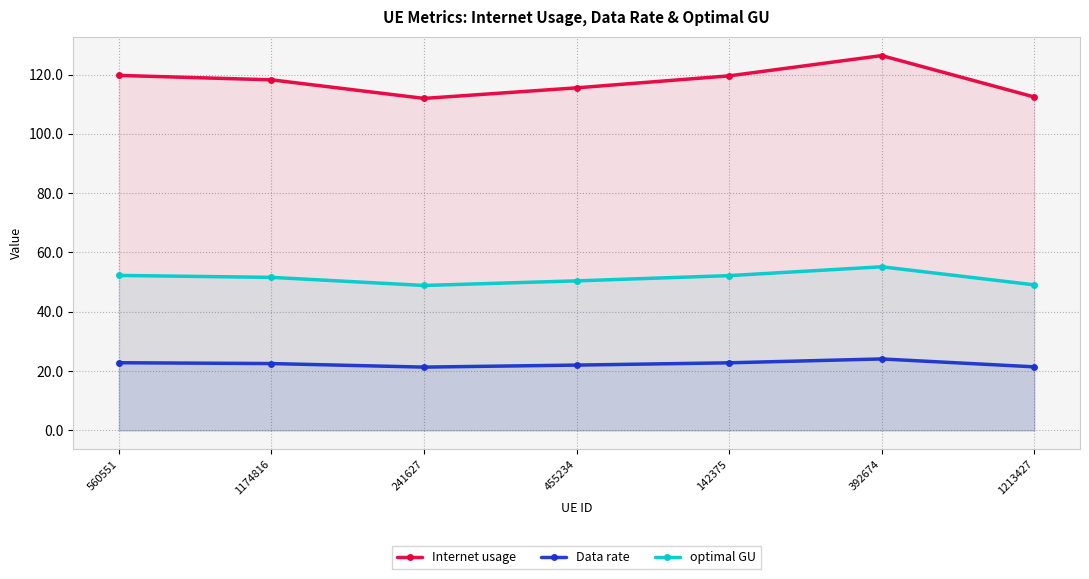

At how many categories does at least one series exceed 70?

7